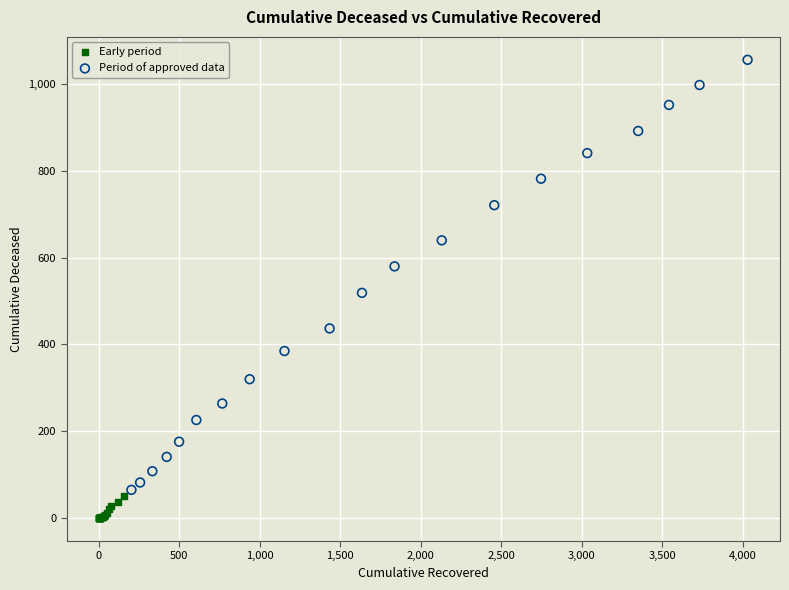

What are all the series names shown in the legend?

Early period, Period of approved data